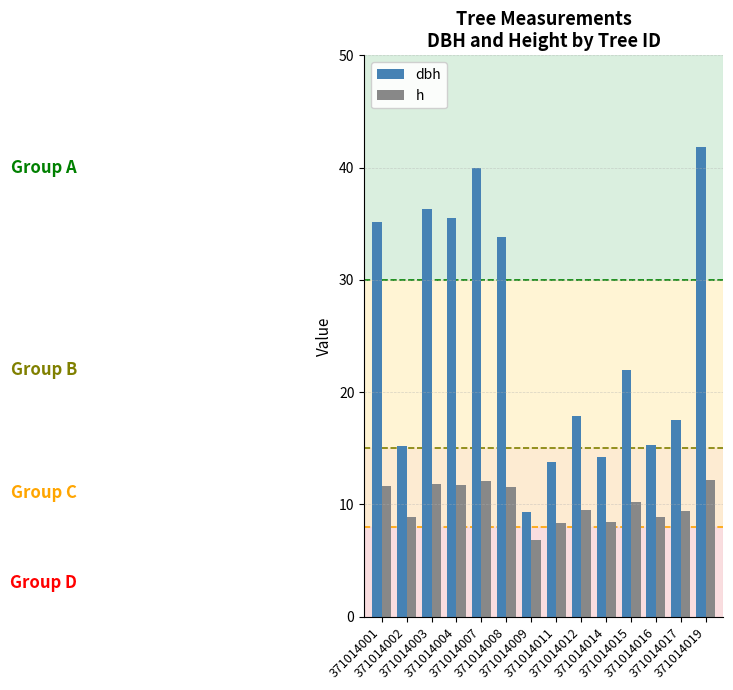

The value of h at 371014012 is 9.5. True or false?

True